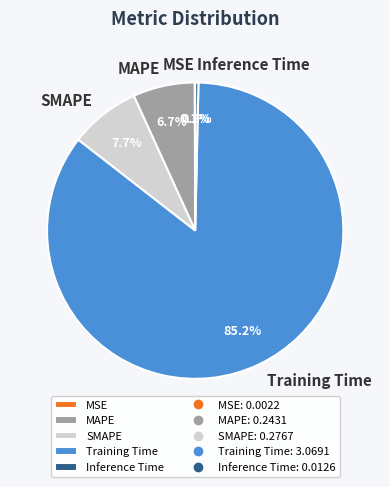

Does MAPE account for over 50% of the chart?

No